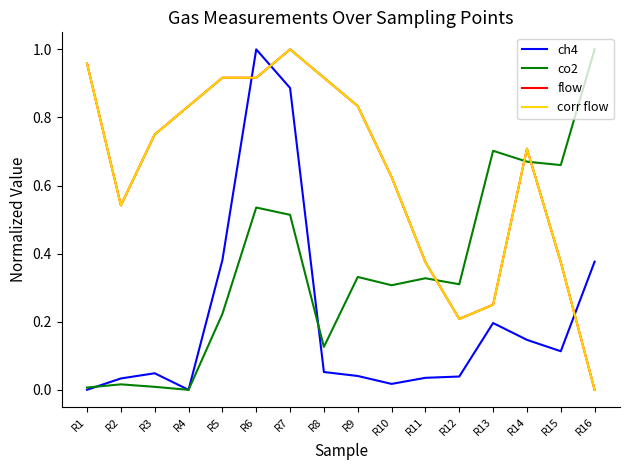

How many interior local peaks does the ch4 series have?

3